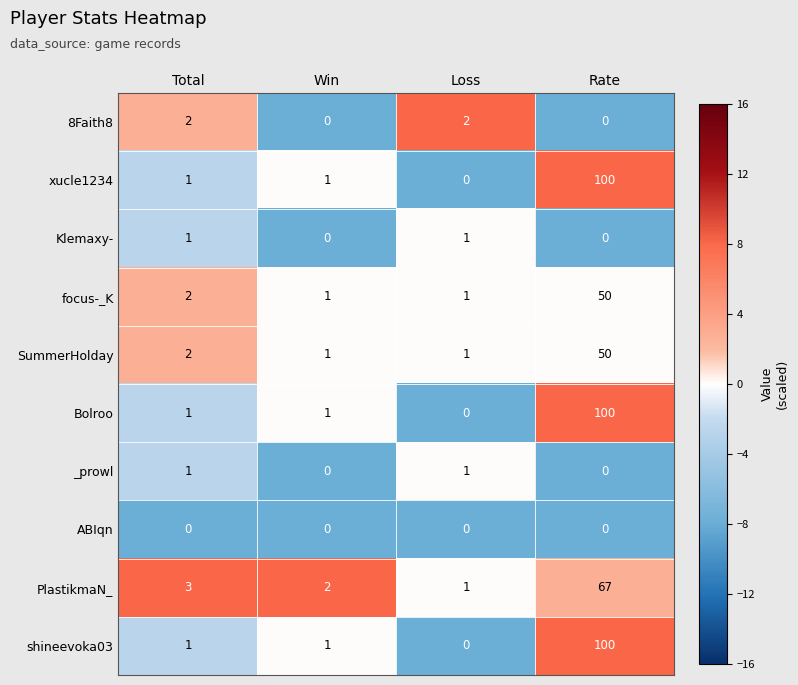

Between Total and Loss, which series saw the biggest shift?

PlastikmaN_